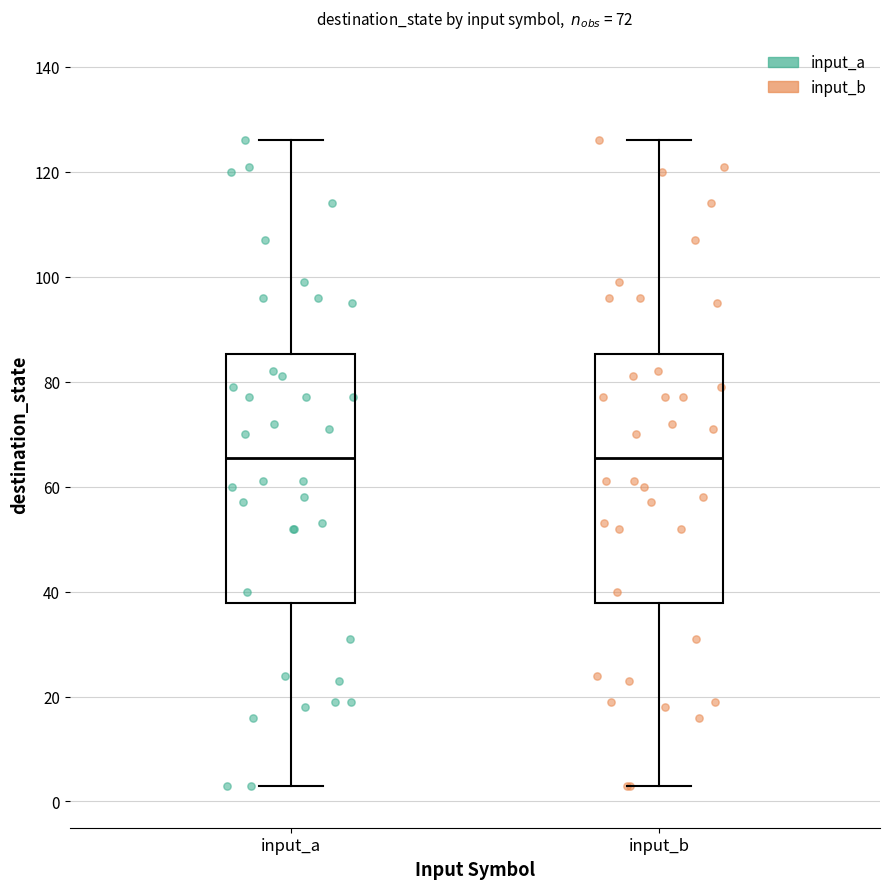

Reading left to right, read every box against the y-axis: the position of its median line, the range the box covers, and the ends of its whiskers. The values are not printed on the chart, so give them approximately, as read against the axis.

input_a: median 66, box 38 to 86, whiskers 4 to 126
input_b: median 66, box 38 to 86, whiskers 4 to 126